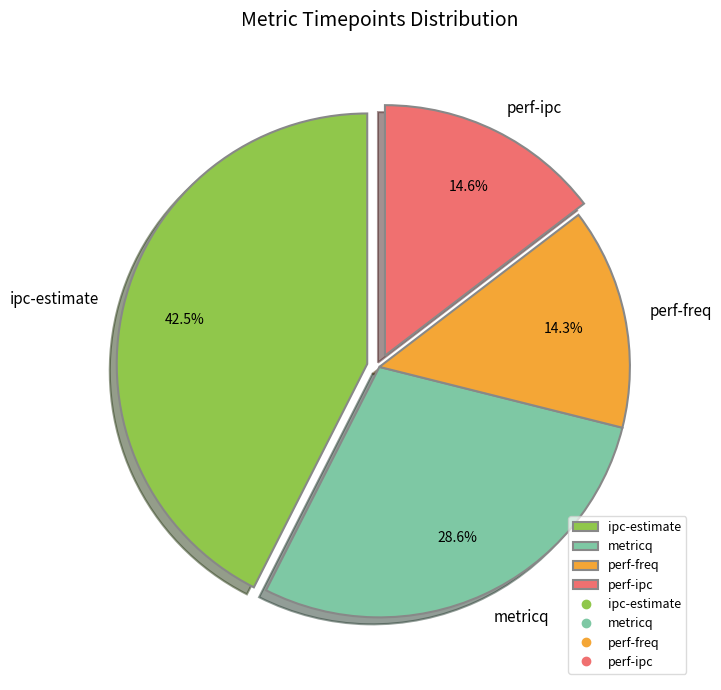

Count the number of slices in the pie.

4